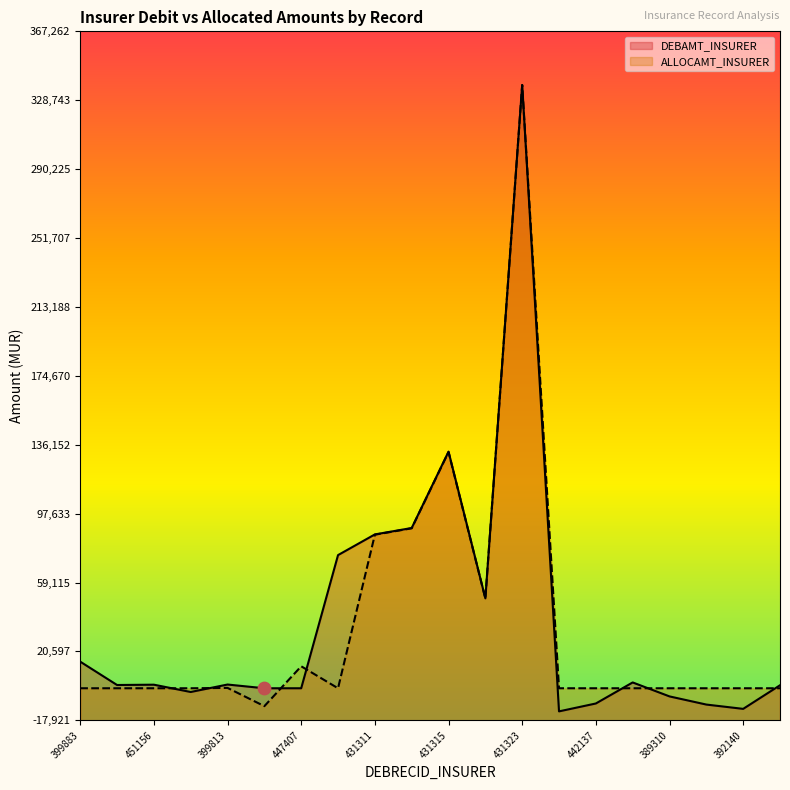

At how many categories does at least one series exceed 76000?

4